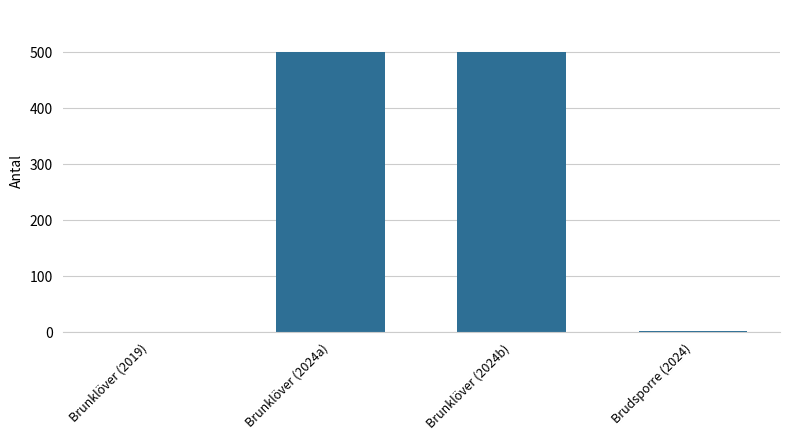

What is the greatest value displayed?

500